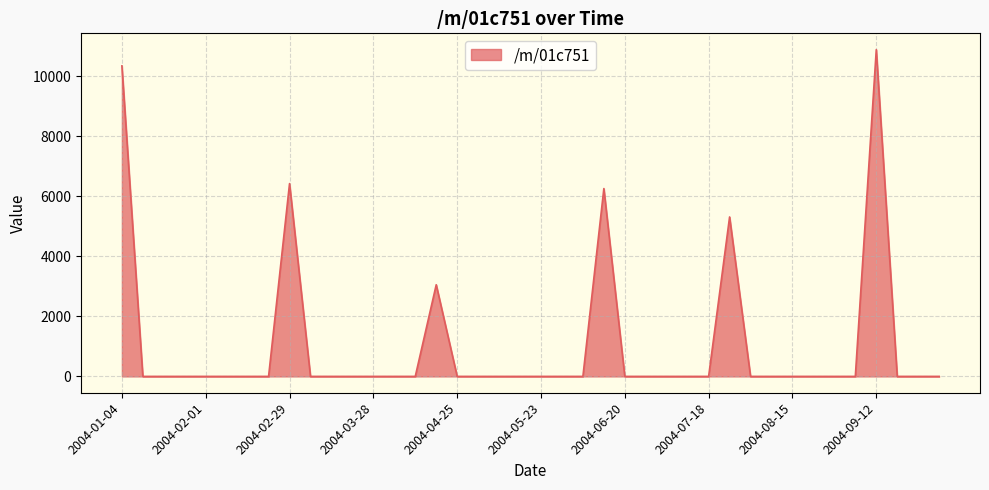

What is the maximum value shown in the chart?

10892.1